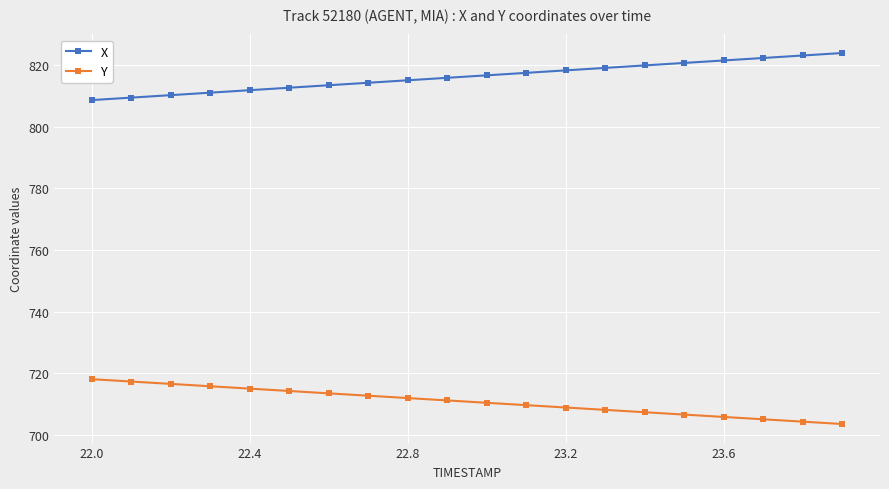

What is the smallest value displayed?

703.6